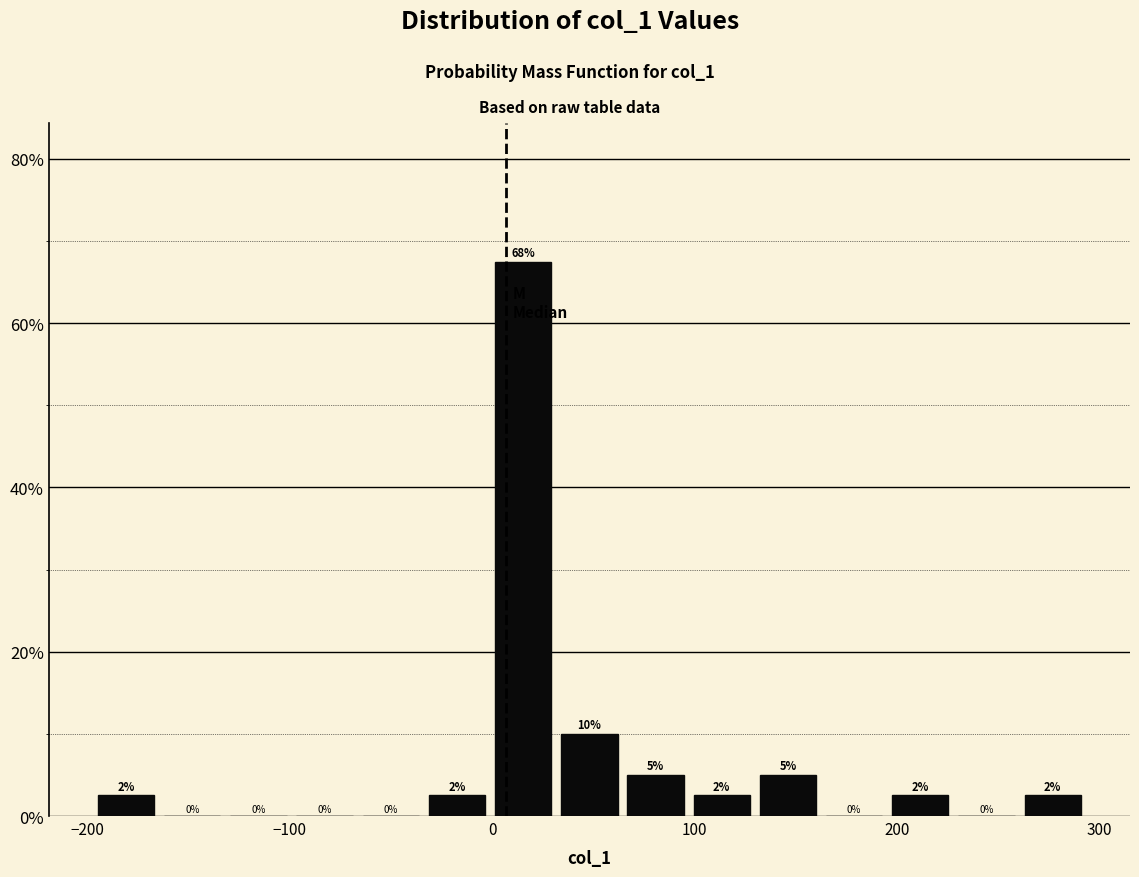

Read against the x-axis, roughly where is the centre of the tallest bar?

20